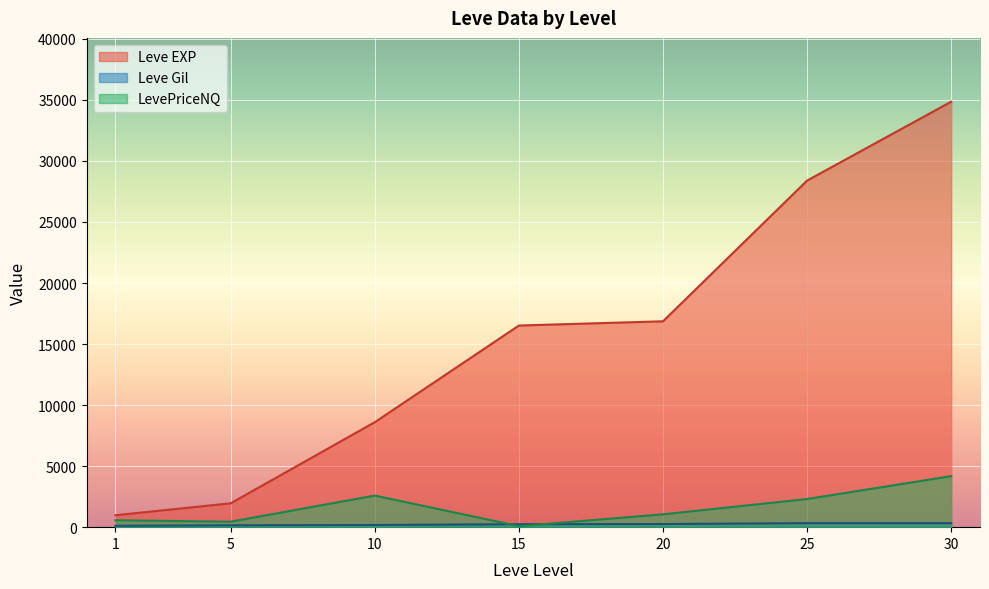

The value of Leve EXP at 1 is 976.7. True or false?

True